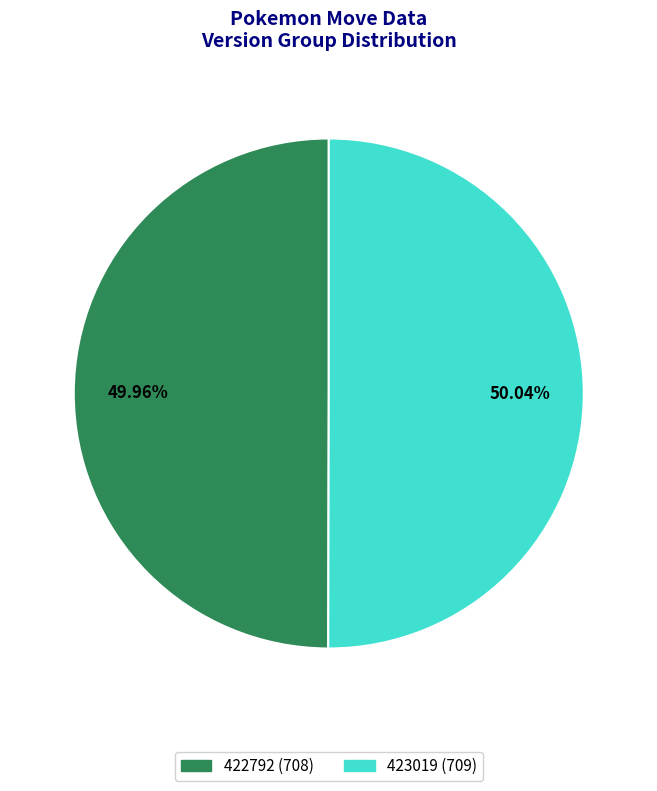

Is the sum of 423019 and 422792 greater than half?

Yes